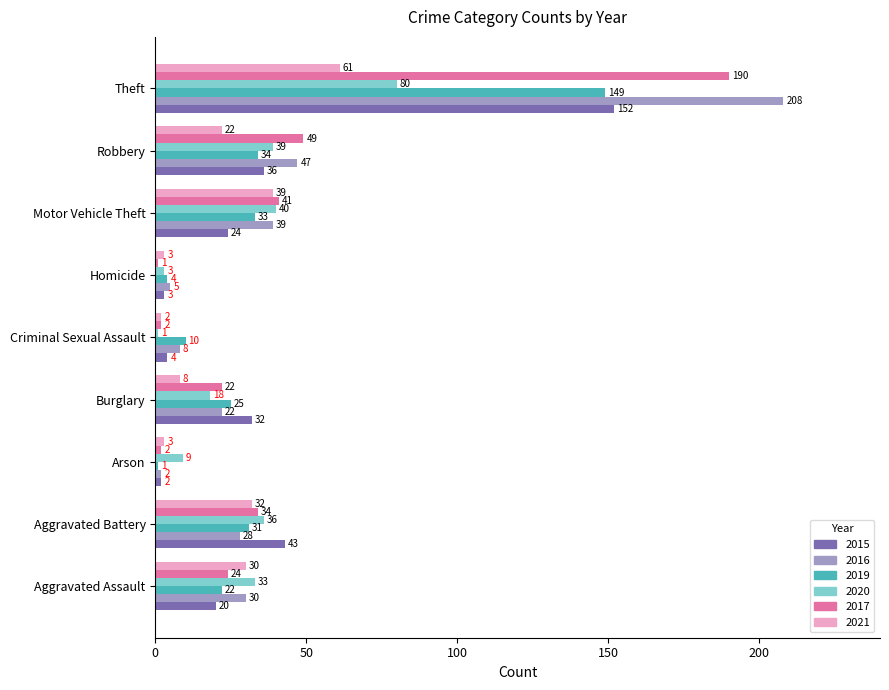

The value of 2015 at Motor Vehicle Theft is 36. True or false?

False